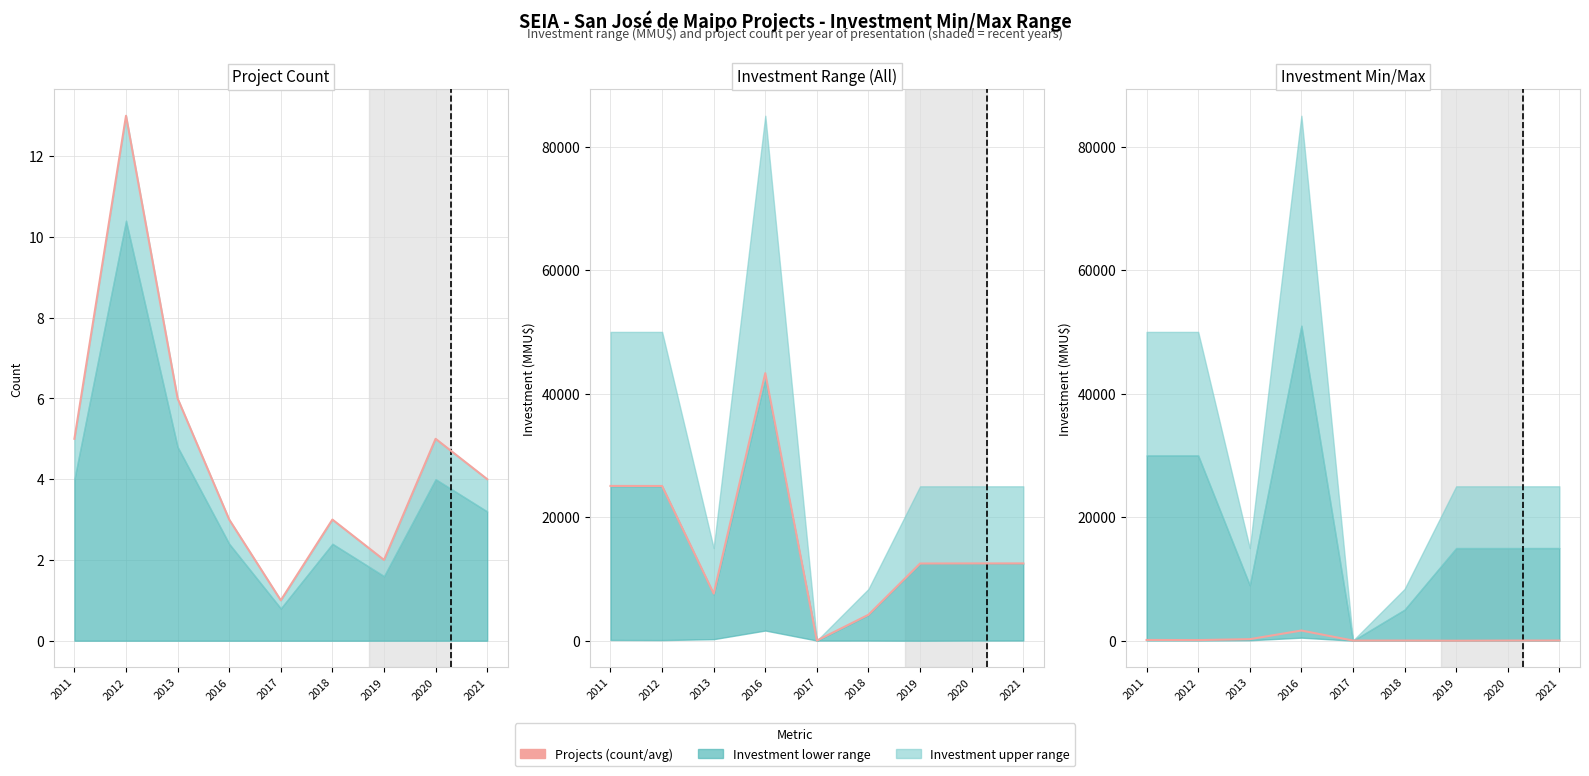

How many points are higher than both their immediate neighbors (excluding endpoints)?

2